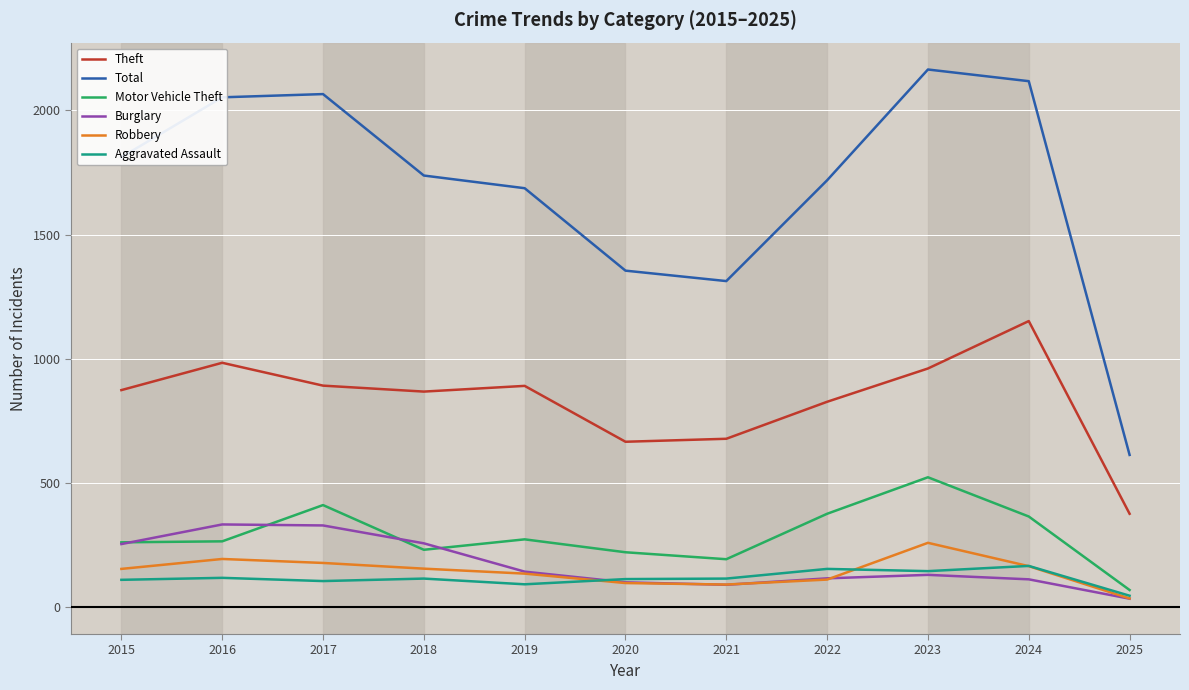

True or false: Total and Aggravated Assault cross at least once.

False